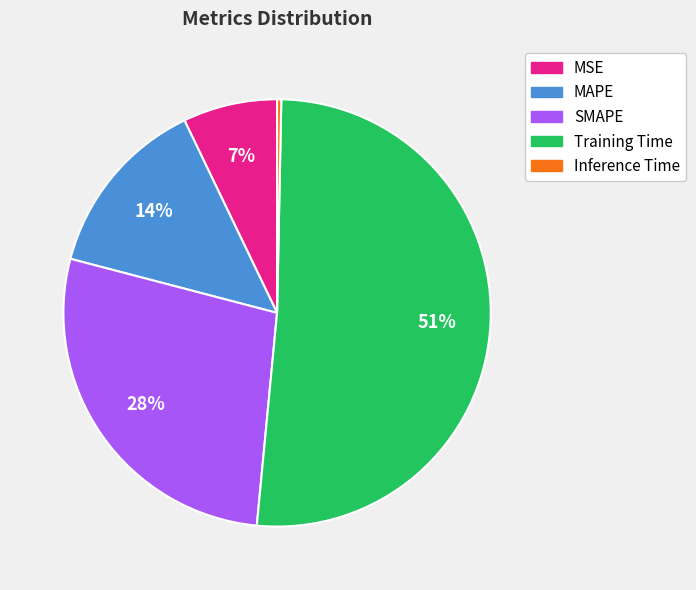

To the nearest percent, what is the difference between the MAPE and SMAPE slice percentages?

14%